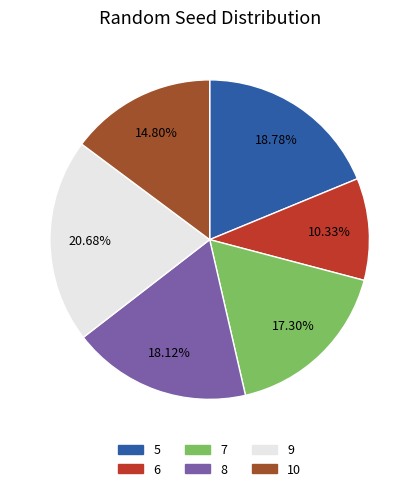

The 10 slice represents 15% of the pie. True or false?

True